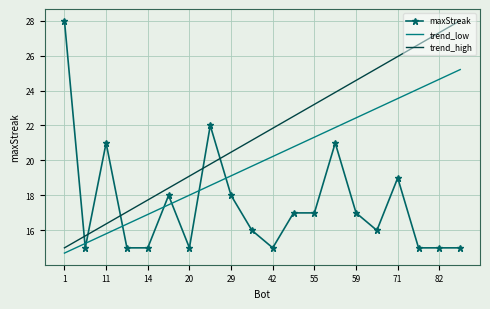

What is the maximum value for trend_low?

25.2